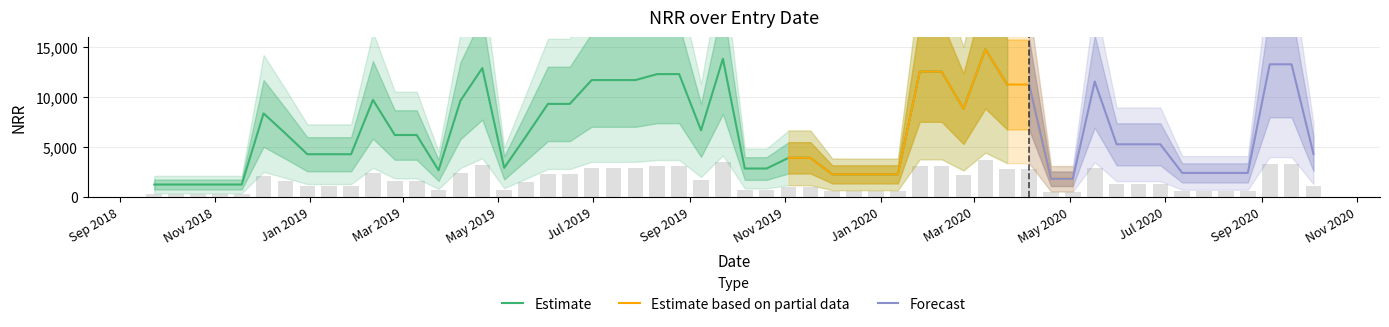

What is the highest value of the Estimate series?

14774.0